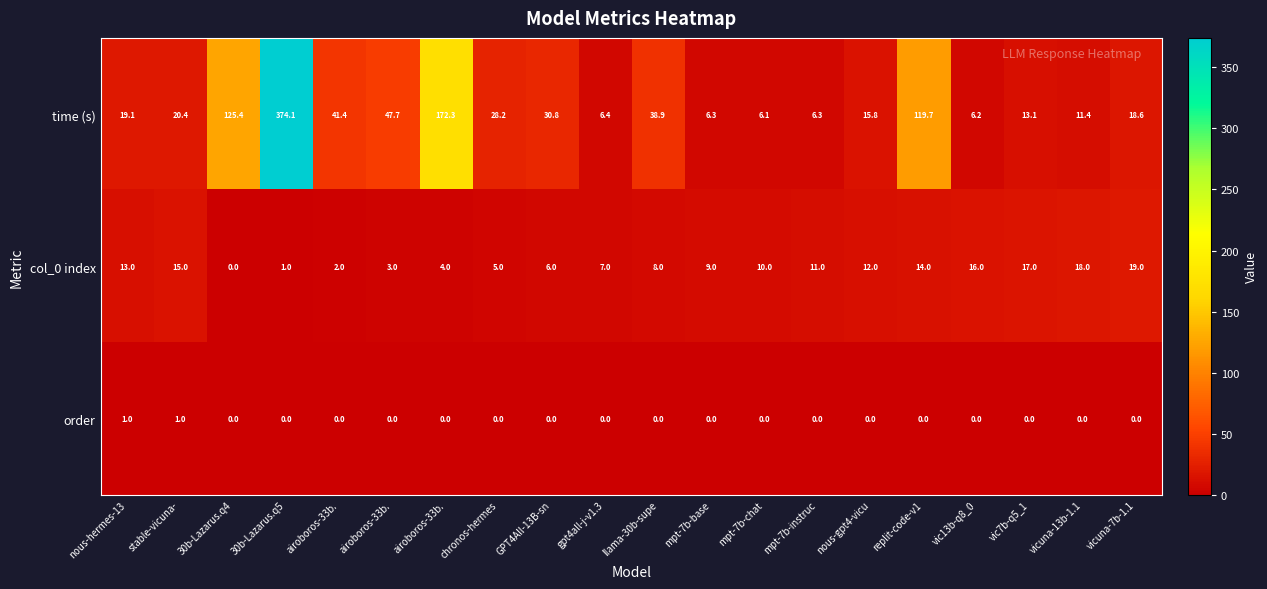

Count the number of categories in the chart.

20